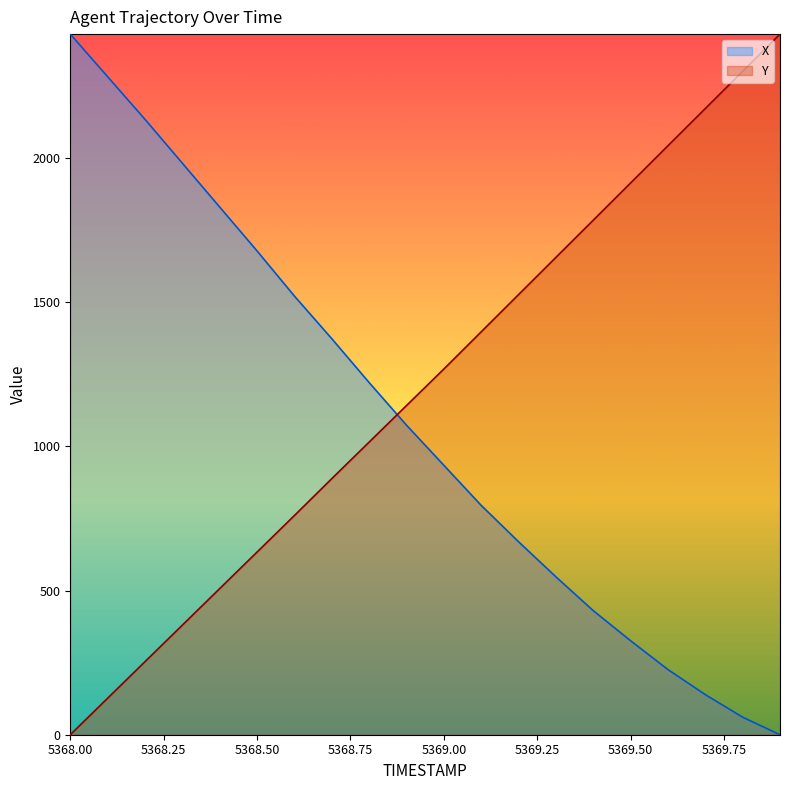

Read the X value at 5369.1.

795.2